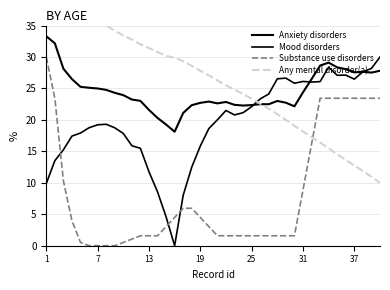

What is the label of the 18th point from the right?

22